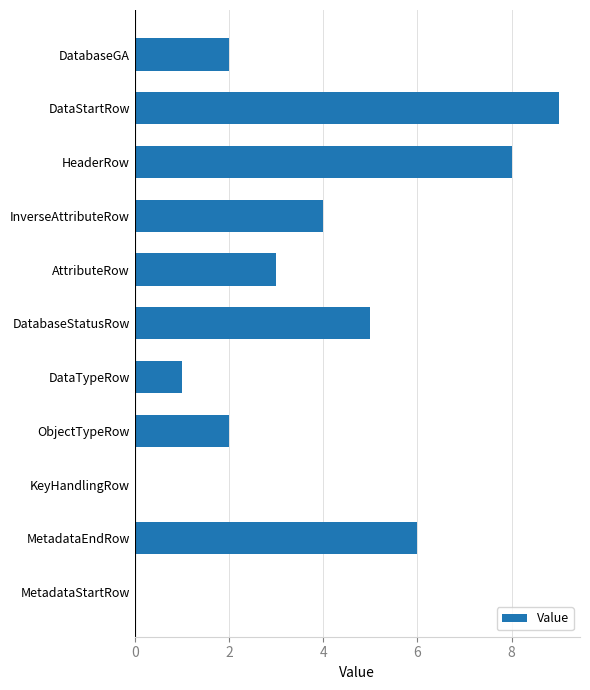

Reading bottom to top, extract all data points from this chart.

MetadataStartRow=0	MetadataEndRow=6	KeyHandlingRow=0	ObjectTypeRow=2	DataTypeRow=1	DatabaseStatusRow=5	AttributeRow=3	InverseAttributeRow=4	HeaderRow=8	DataStartRow=9	DatabaseGA=2